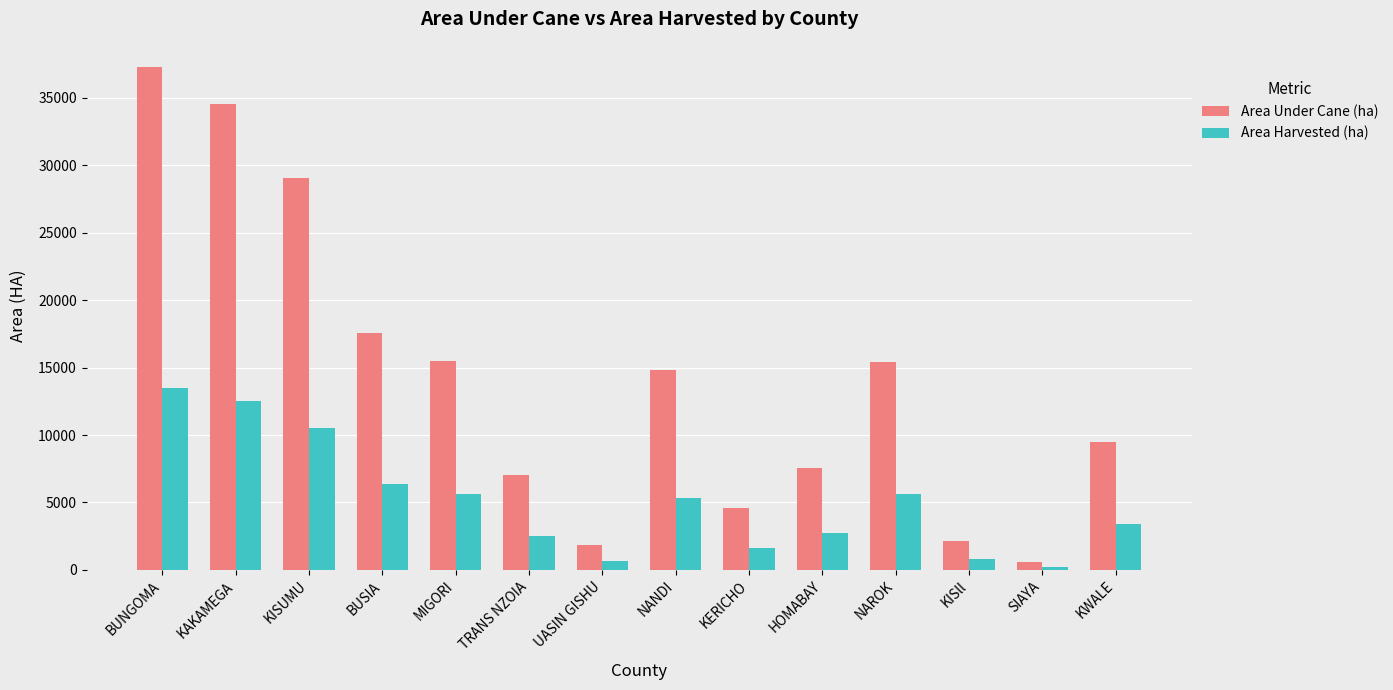

How many data points does each series have?

14